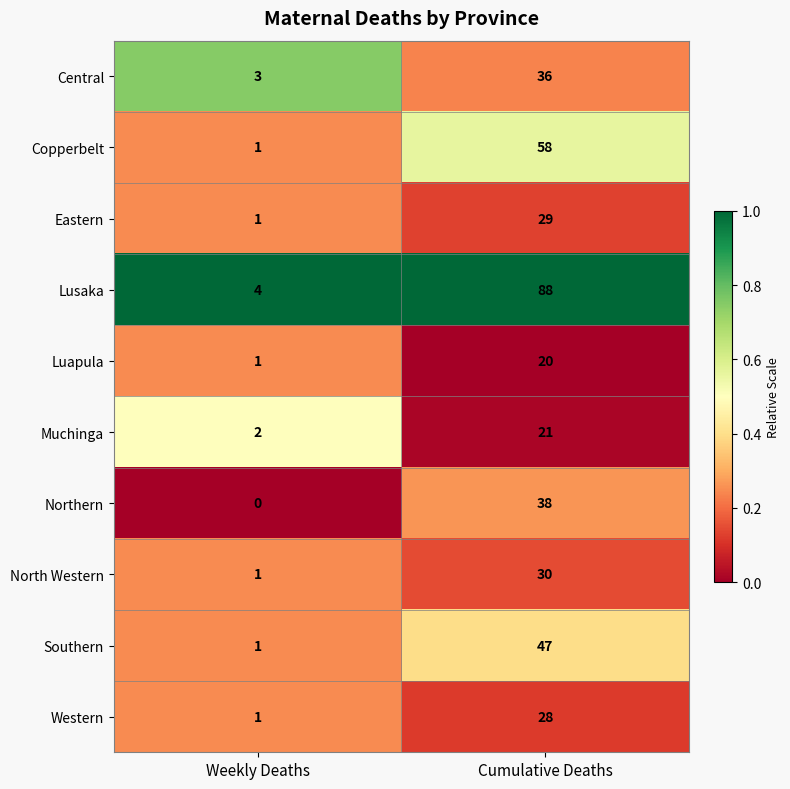

Which series has the largest total across all categories?

Lusaka